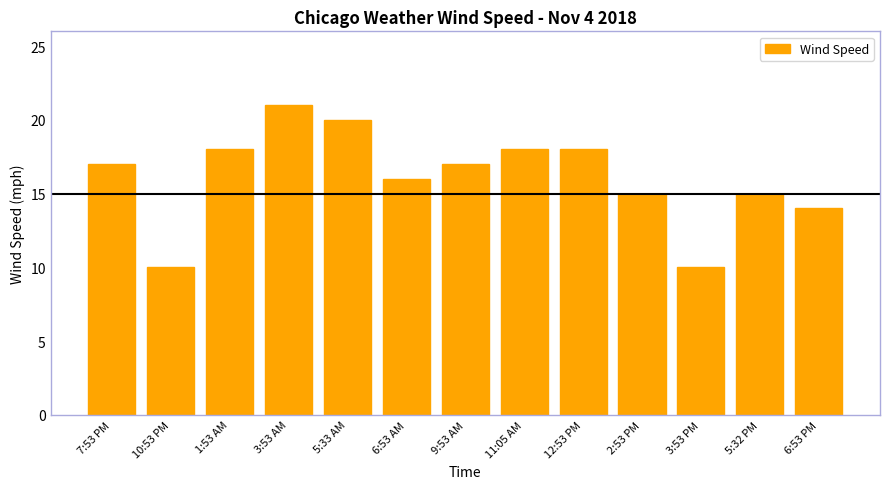

What is the maximum value shown in the chart?

21